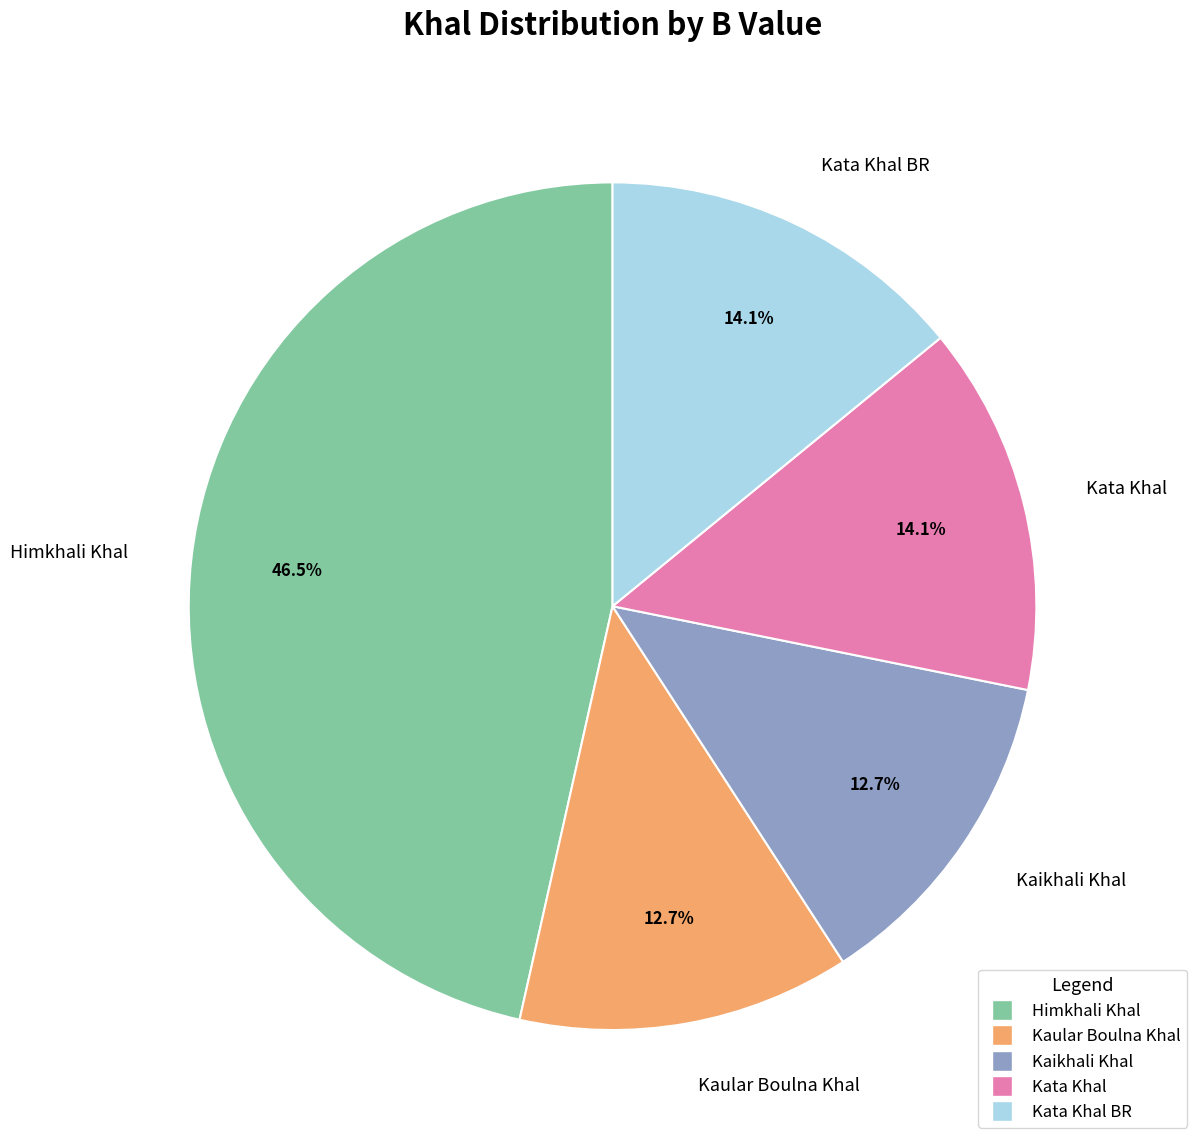

To the nearest percent, what is the average slice percentage?

20%